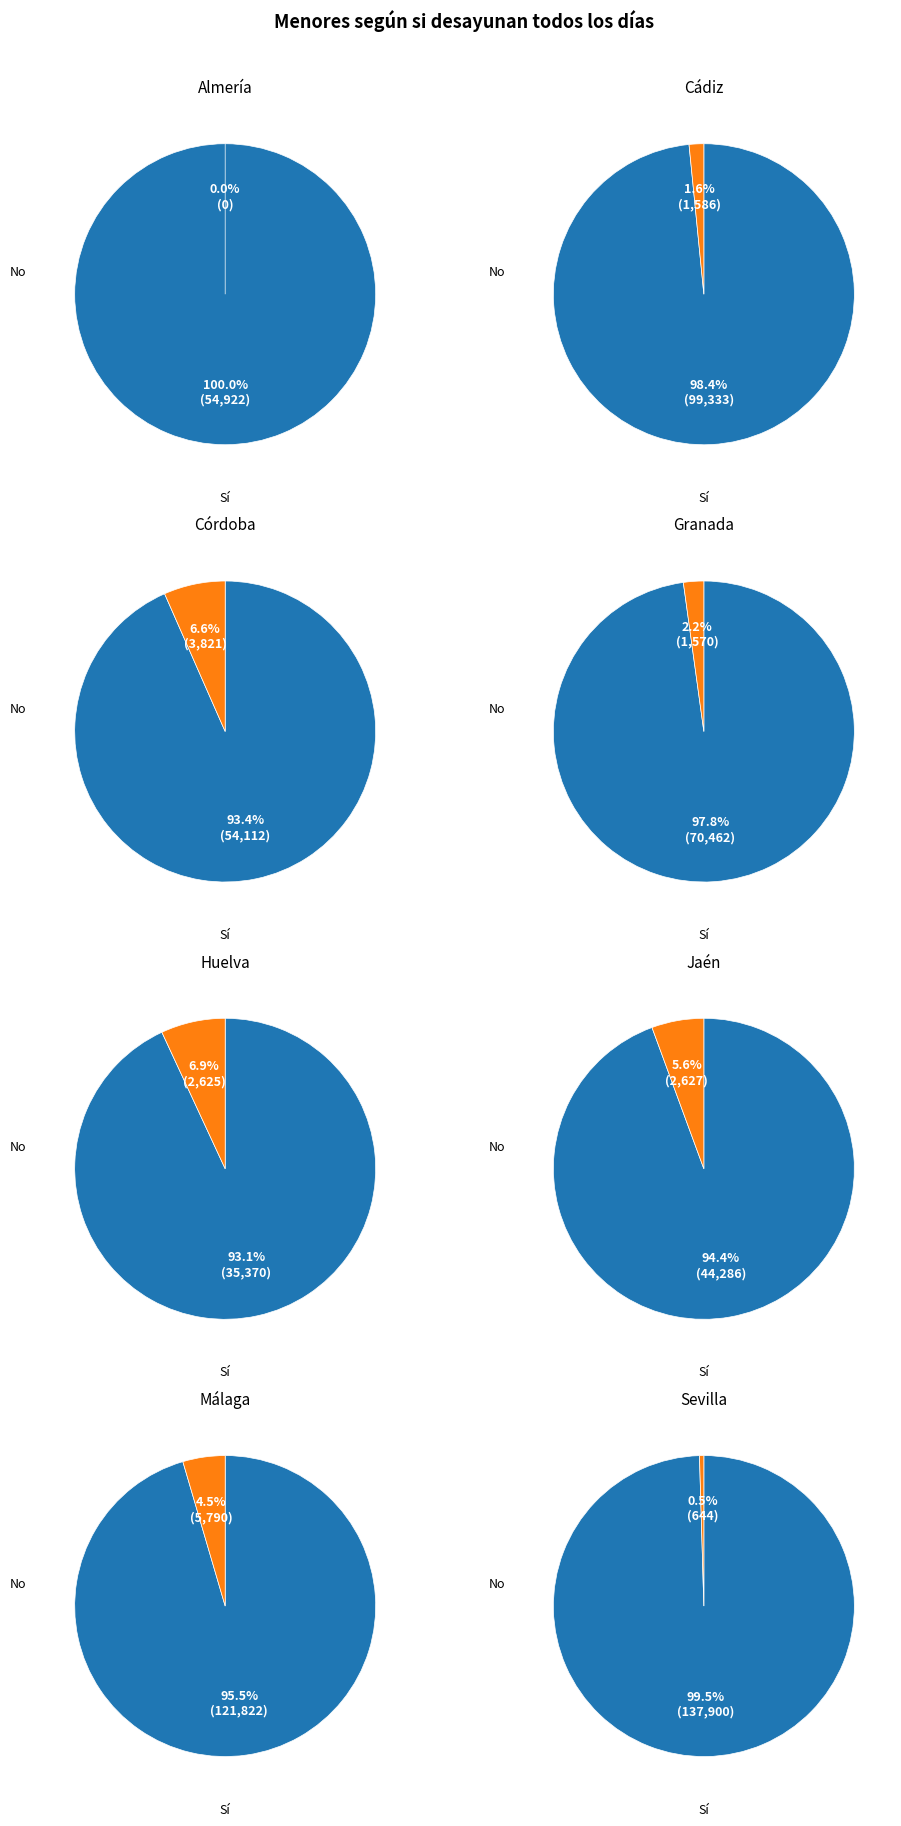

Rank the categories by Sí value from highest to lowest.

Sevilla, Málaga, Cádiz, Granada, Almería, Córdoba, Jaén, Huelva